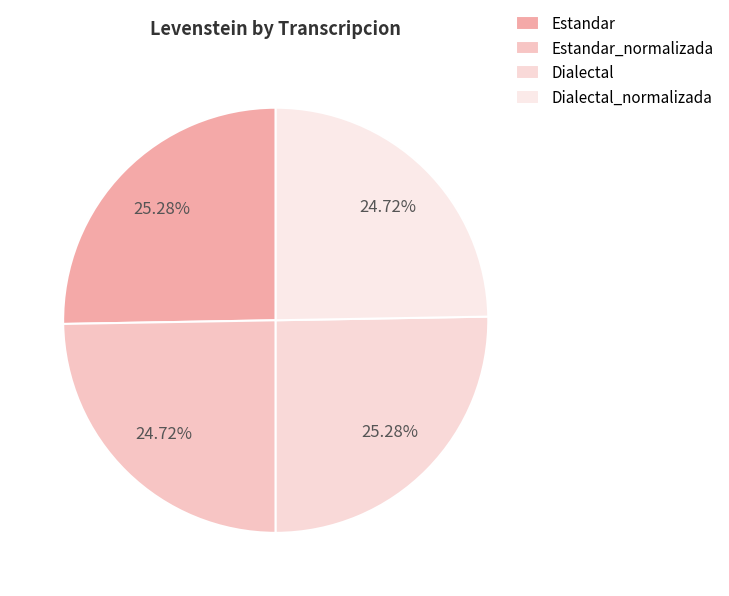

What percentage do Dialectal_normalizada and Estandar_normalizada together represent?

49.4%